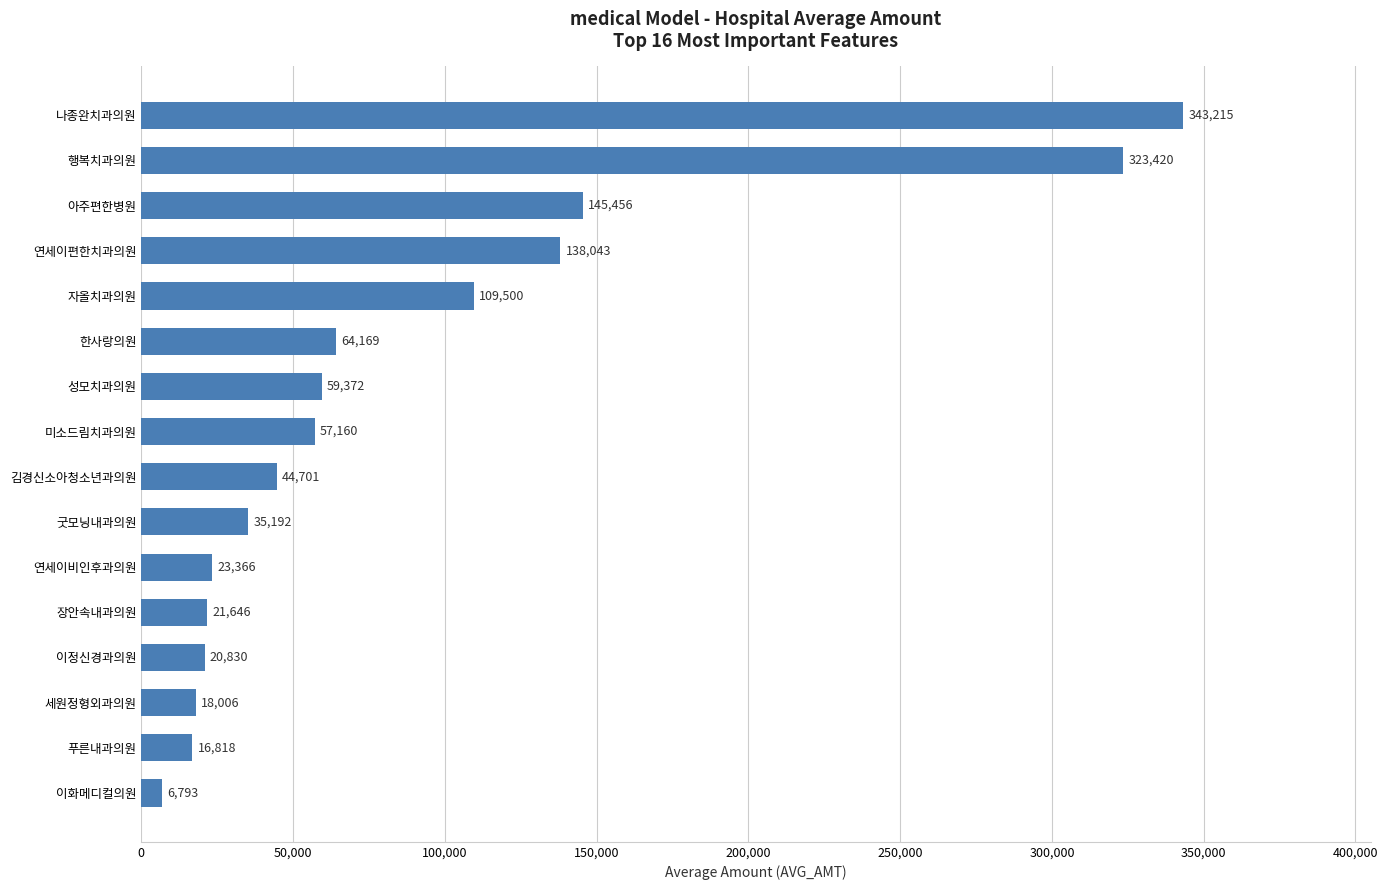

Reading bottom to top, what are all the values shown in this chart?

6793	16818	18006	20830	21646	23366	35192	44701	57160	59372	64169	109500	138043	145456	323420	343215